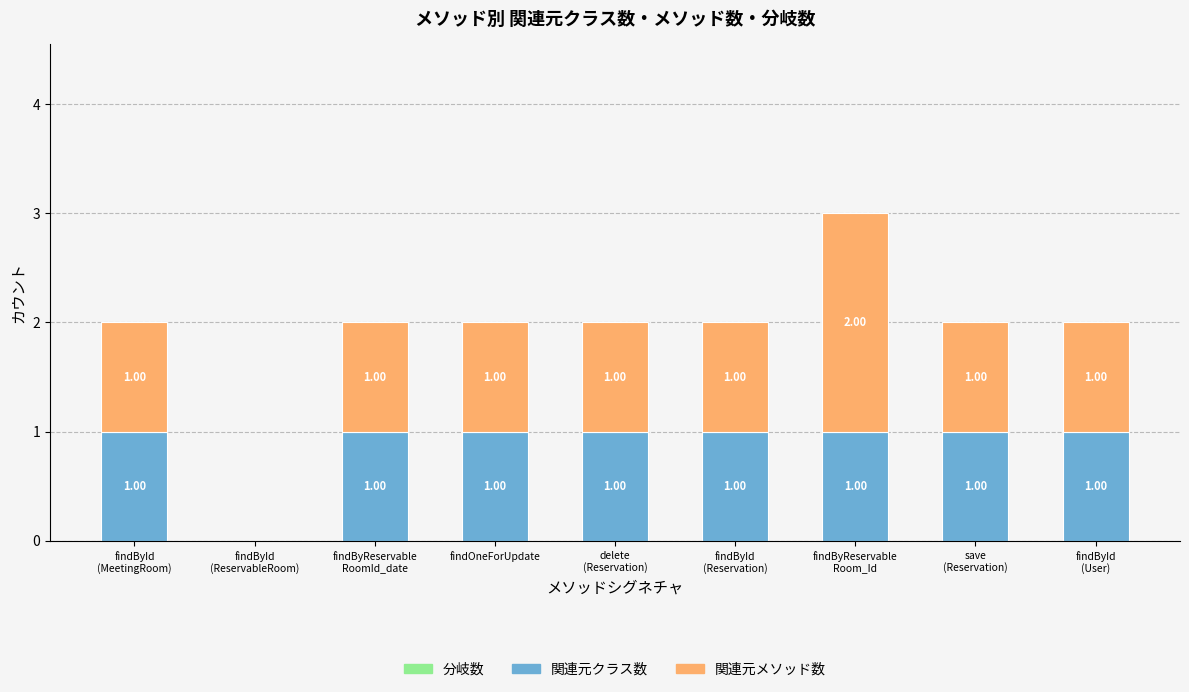

How many series are shown in this chart?

2